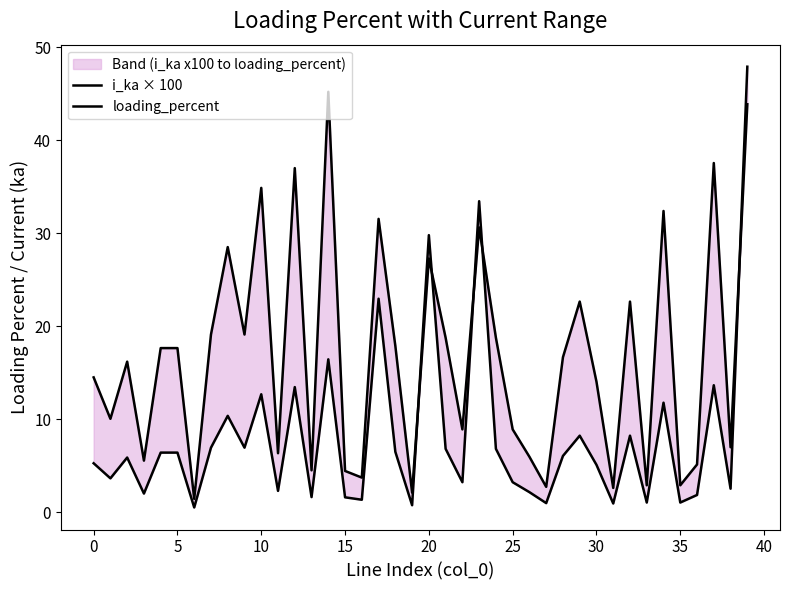

Which series changed the most between 25 and 22?

loading_percent